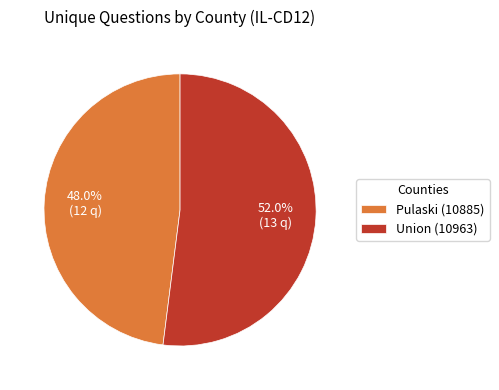

What is the smallest slice in the pie chart?

Pulaski (10885)